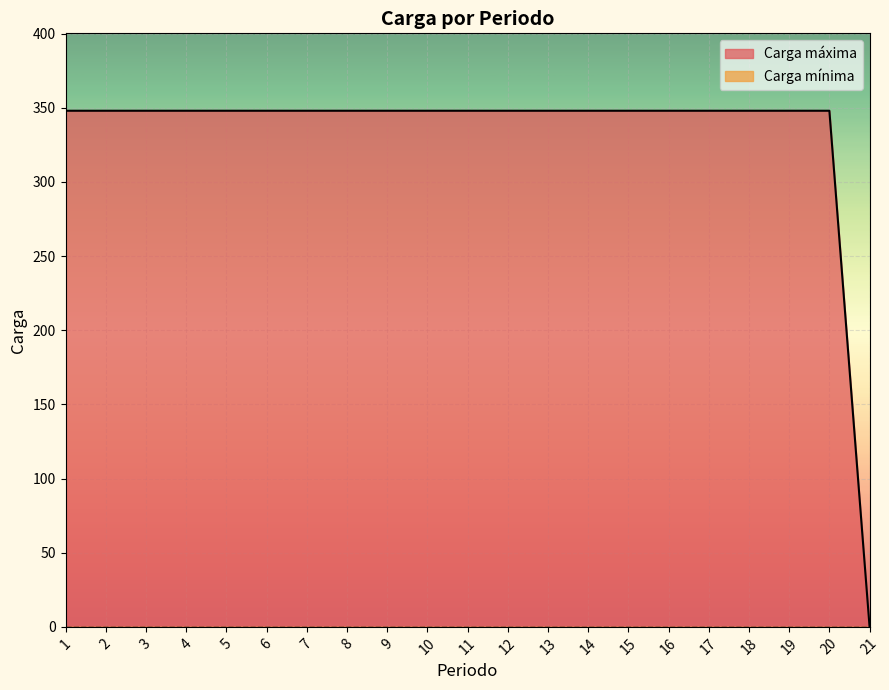

How many lines are shown in the chart?

2